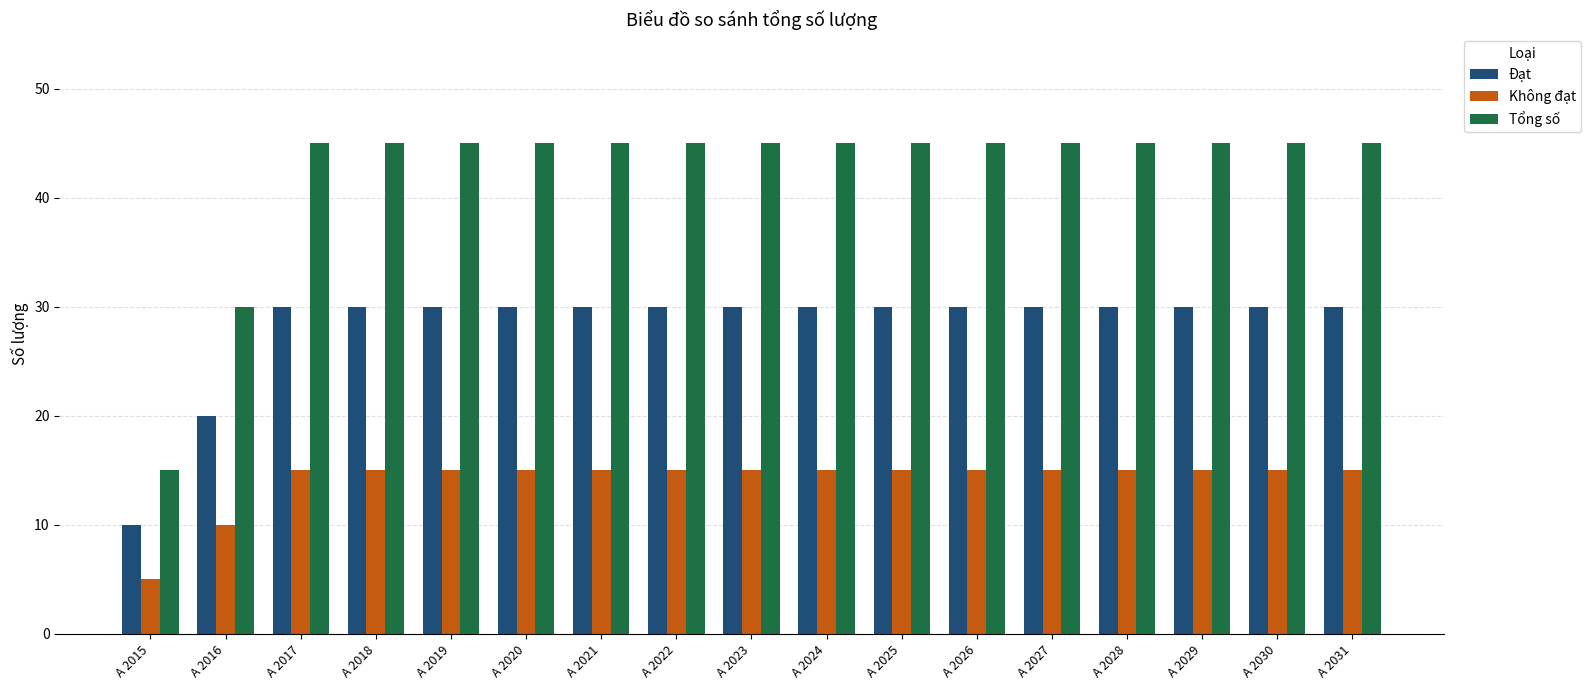

What is the total value across all series at A 2017?

90